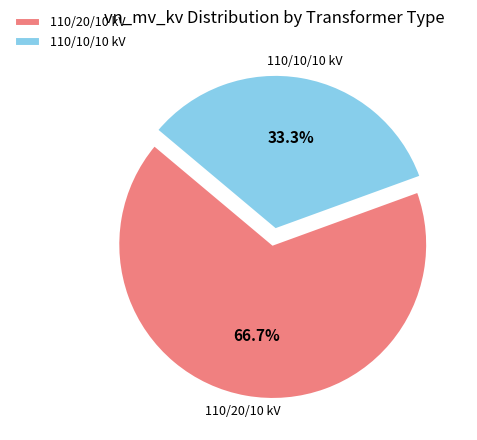

What is the largest slice in the pie chart?

110/20/10 kV